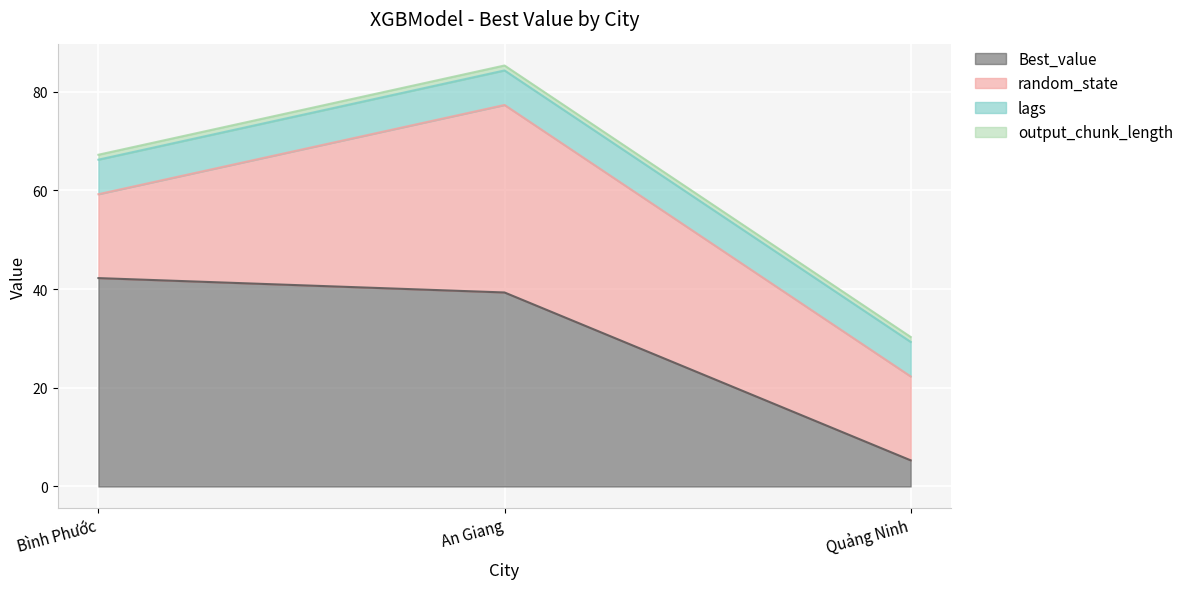

How many values in the Best_value series are below 39?

1